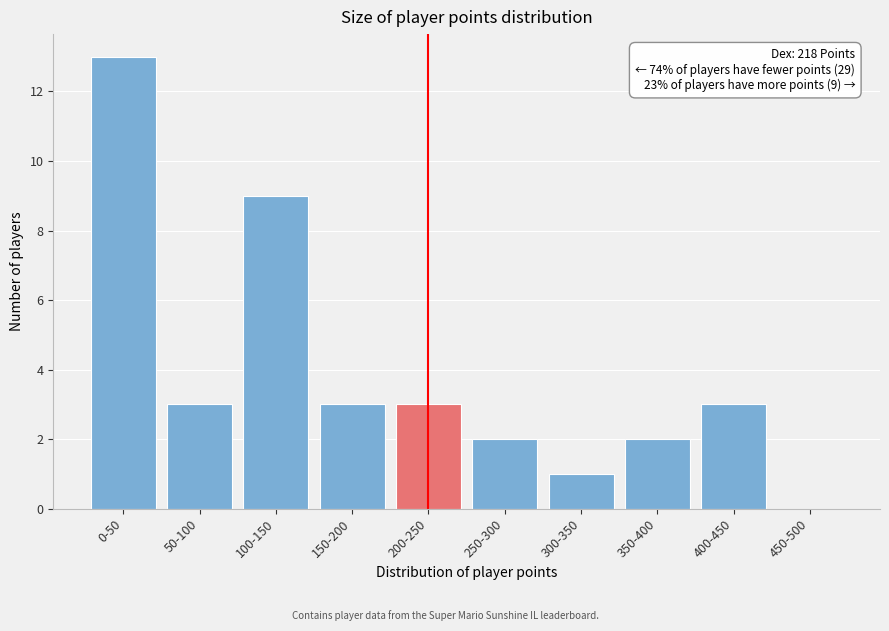

Reading left to right, list all the values displayed in this chart.

0-50=13	50-100=3	100-150=9	150-200=3	200-250=3	250-300=2	300-350=1	350-400=2	400-450=3	450-500=0